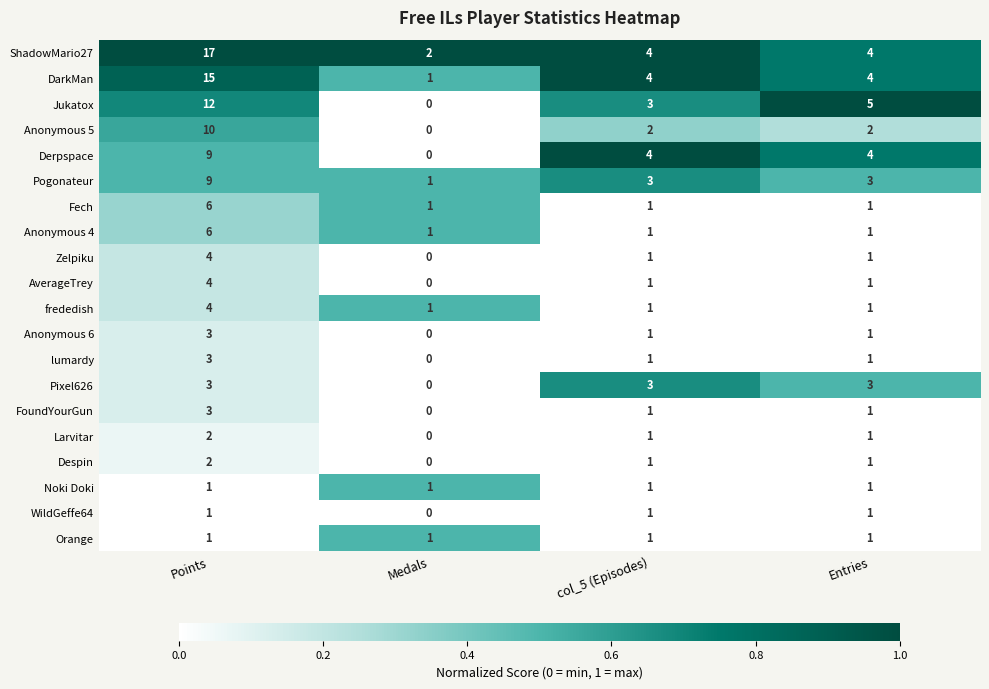

Which series has the largest range (max minus min)?

ShadowMario27